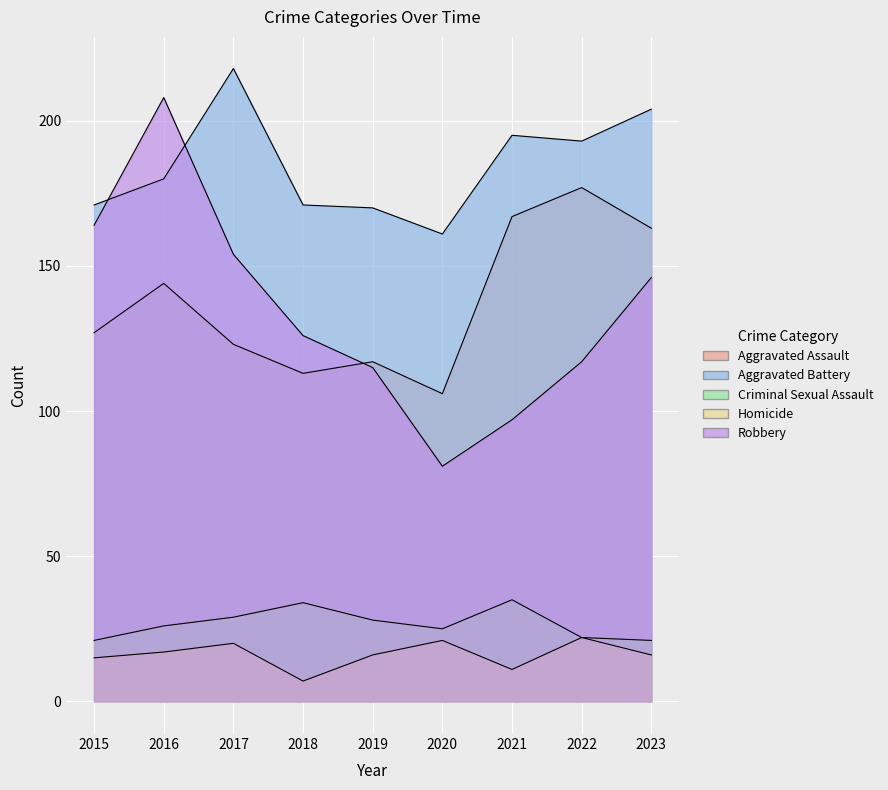

True or false: Aggravated Assault has a value of 218 at 2015.

False